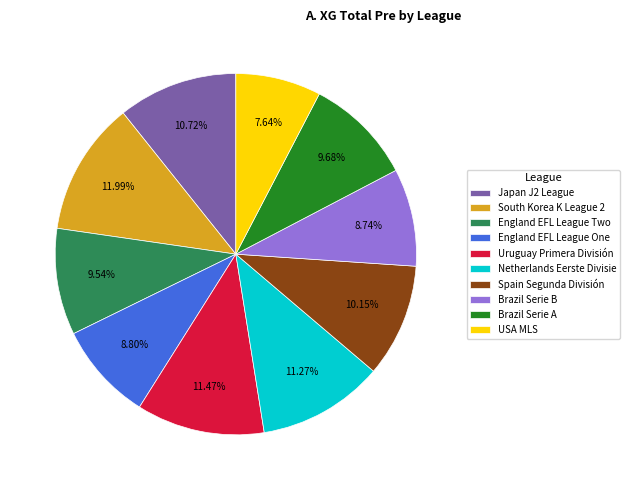

Count the number of slices in the pie.

10